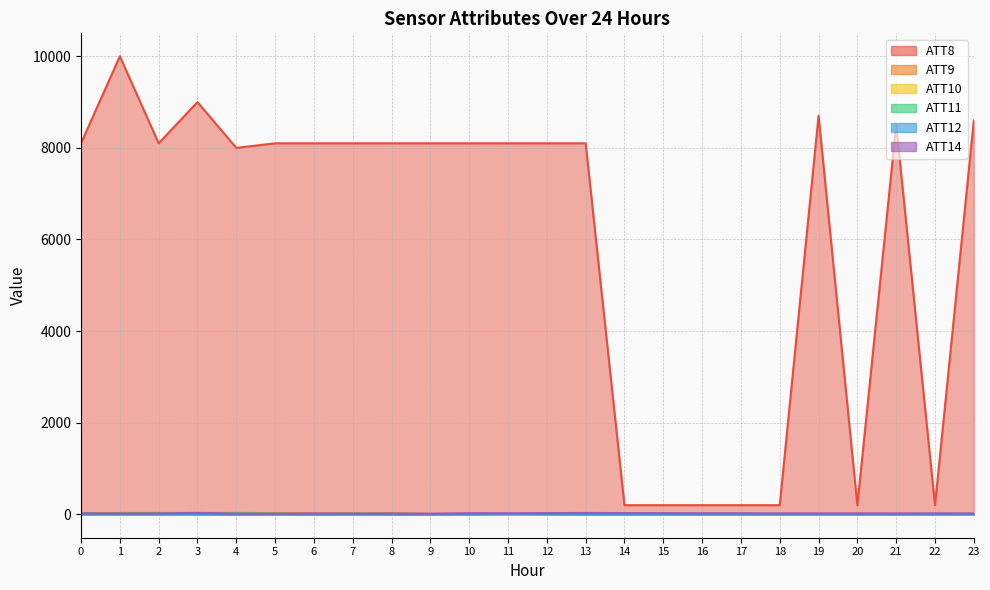

What are all the series names shown in the legend?

ATT8, ATT9, ATT10, ATT11, ATT12, ATT14